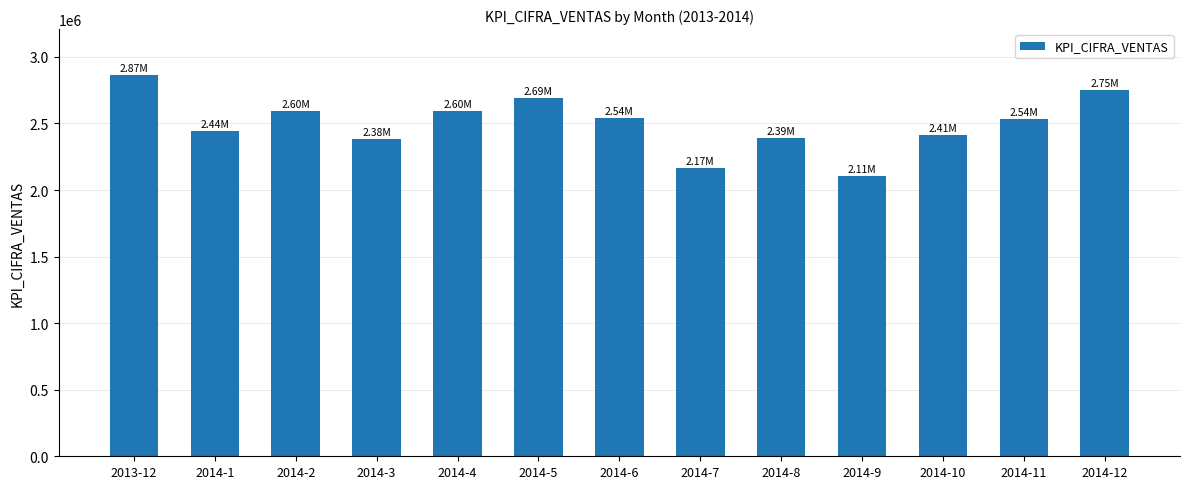

How many categories are shown in the chart?

13